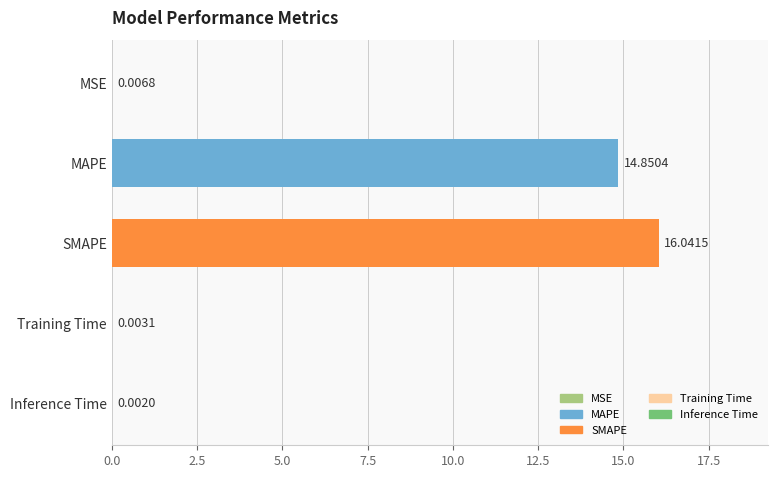

What is the sum of all values?

30.9